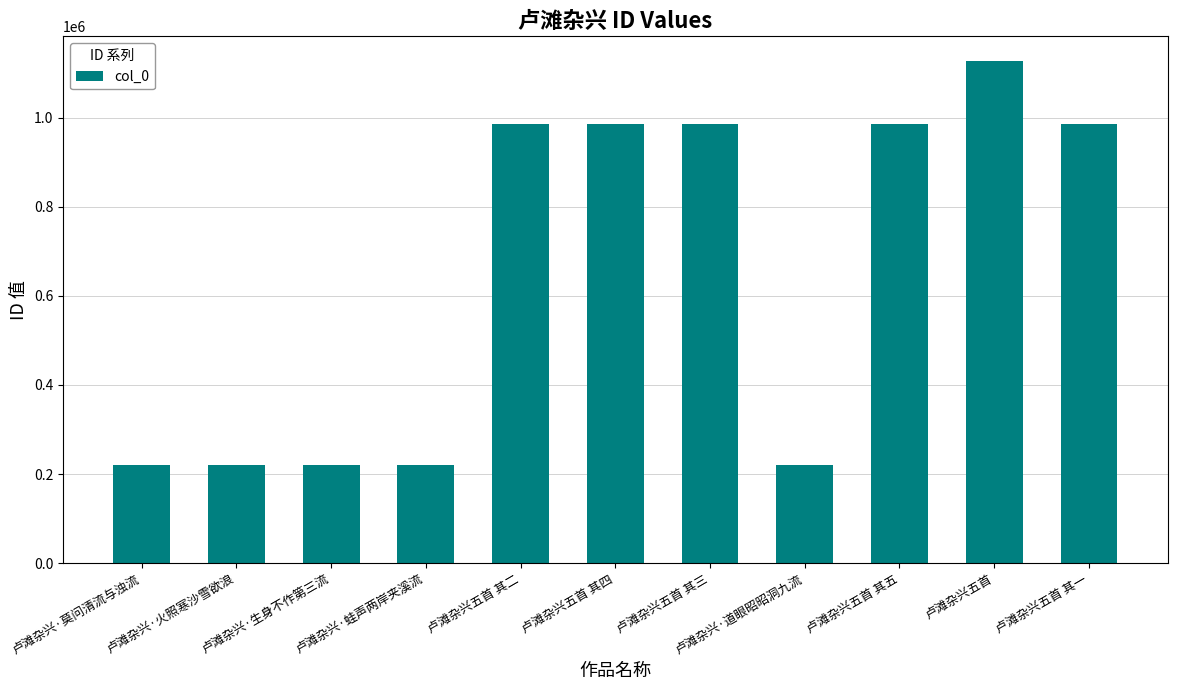

Read the value at 卢滩杂兴·蛙声两岸夹溪流.

219574